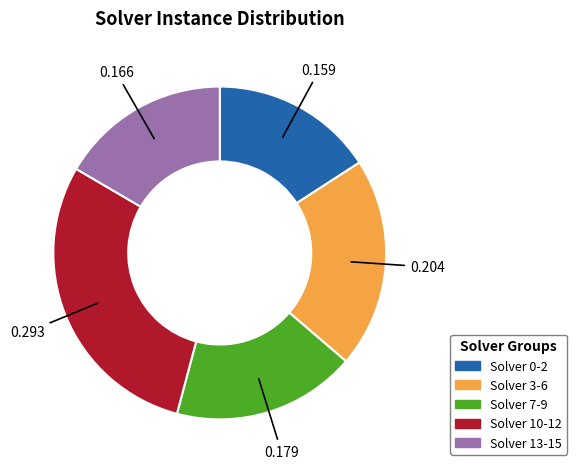

Does any single category account for the majority?

No